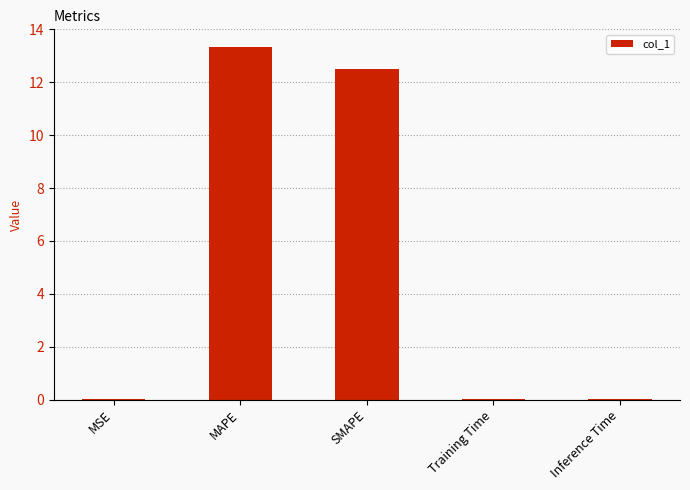

The chart shows a value of 12.5 at SMAPE. True or false?

True